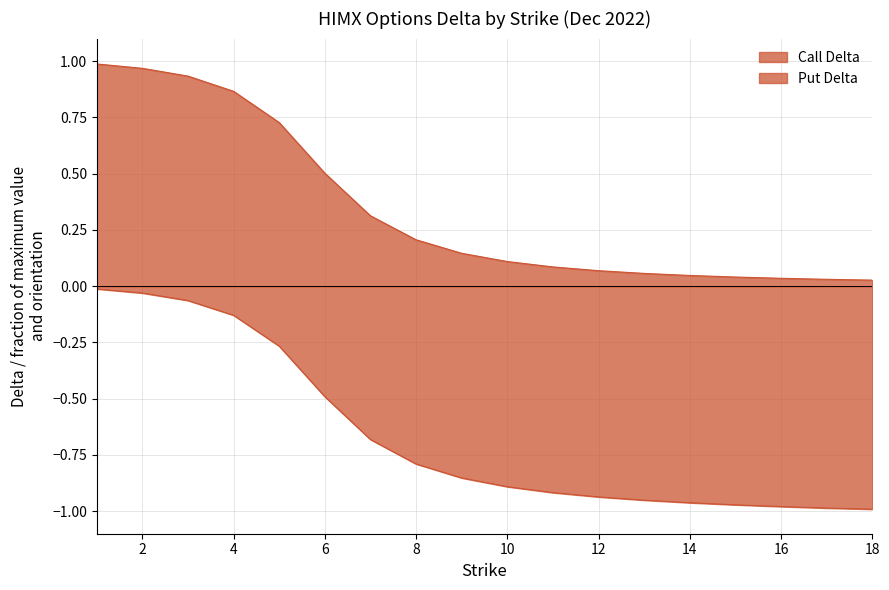

The value of Call Delta at 8 is 0.2. True or false?

True